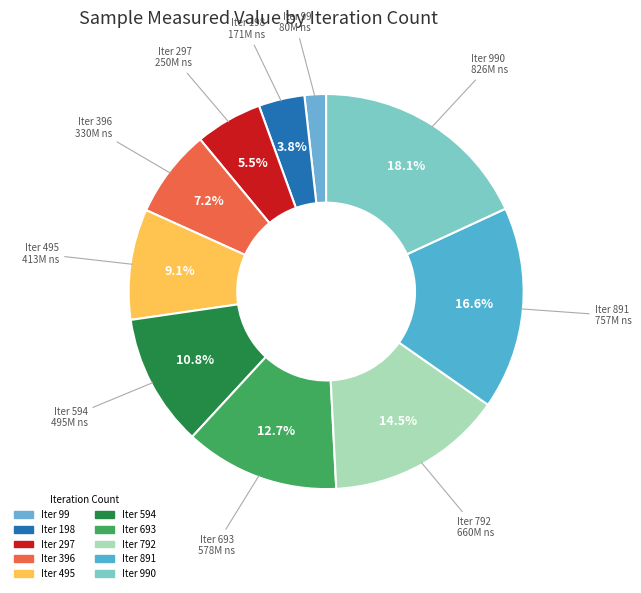

Which slice is the largest?

990